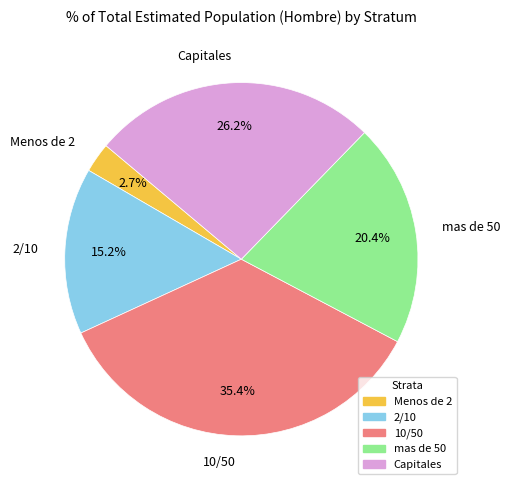

Which category has the smallest portion of the pie?

Menos de 2